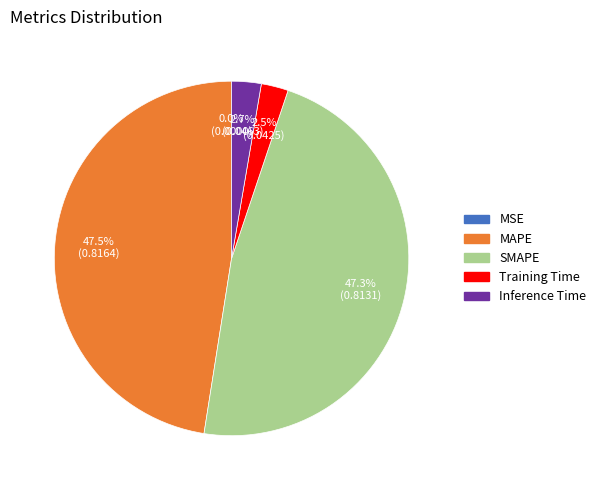

To the nearest percent, what portion does SMAPE represent?

47%